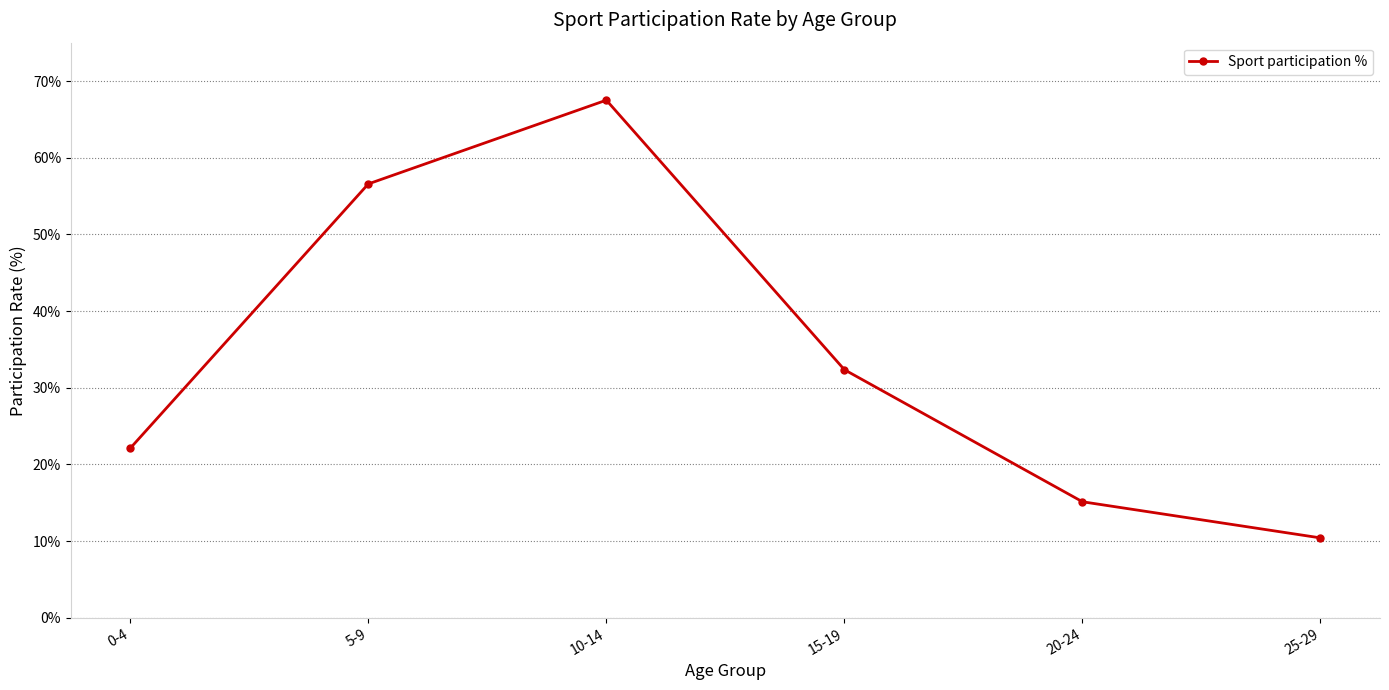

Read the value at 15-19.

0.3